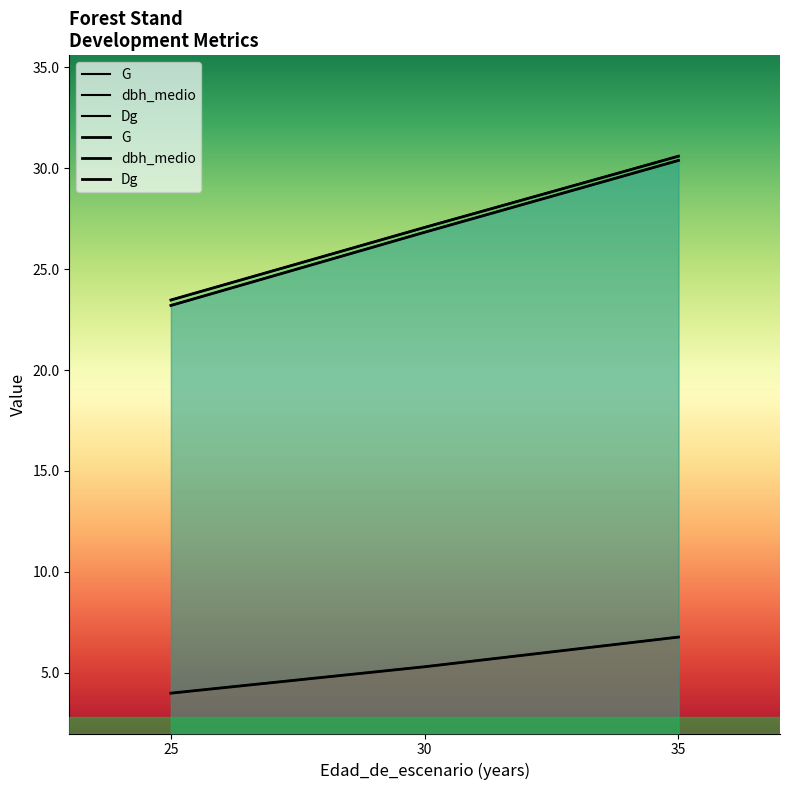

What is the value of the dbh_medio point at the 1st from the left?

23.2